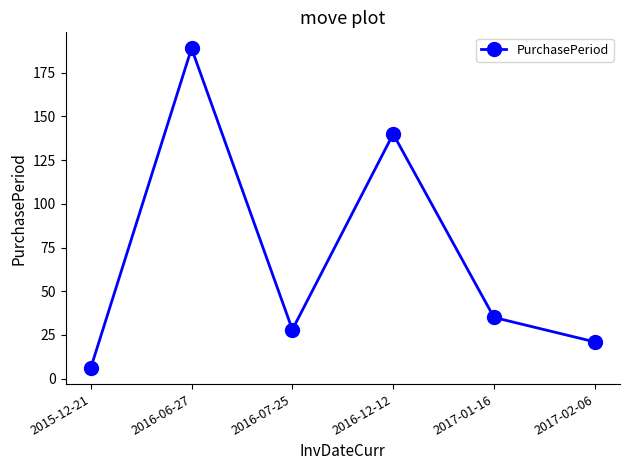

True or false: the data has more than 0 interior local peaks.

True